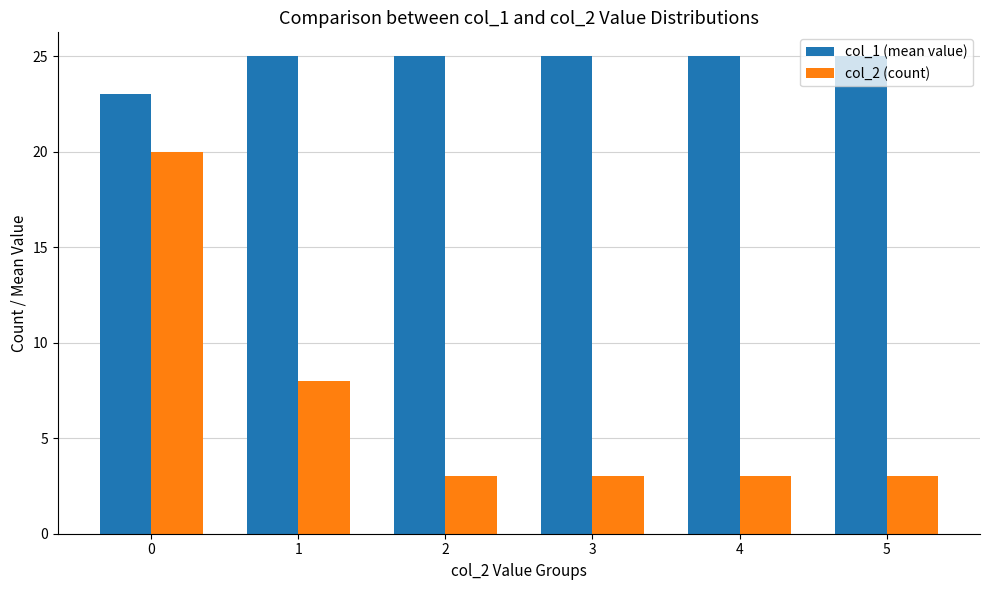

The col_1 (mean value) series shows 14 at 1. True or false?

False